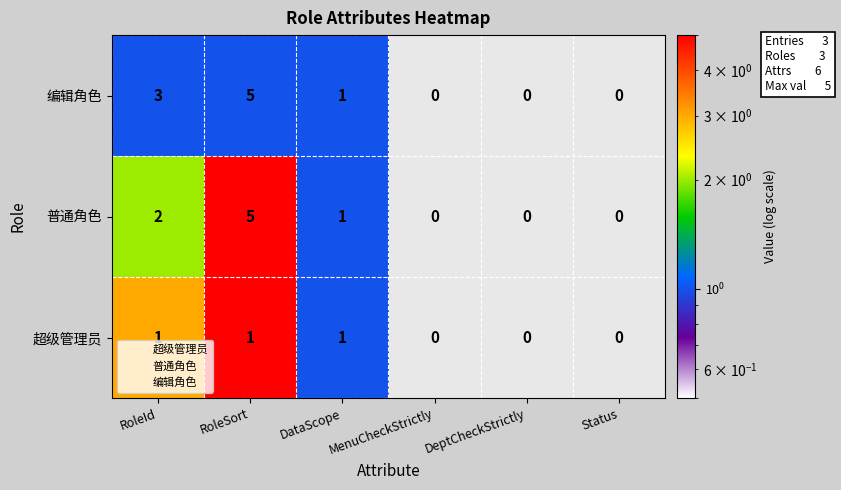

How many series are shown in this chart?

3